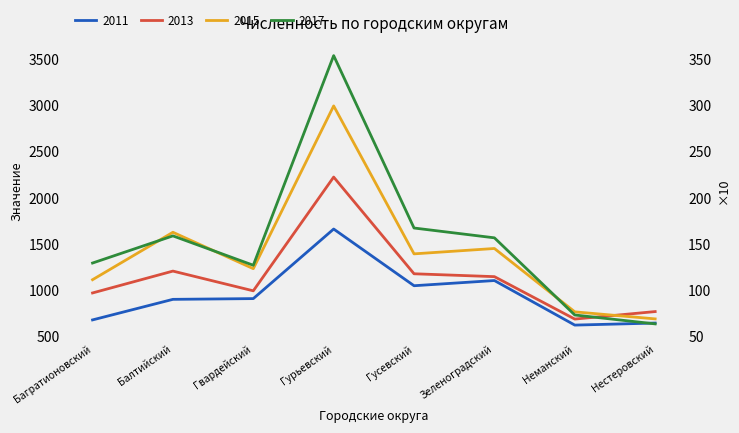

Is it true that 2017 equals 653 at Гусевский?

False